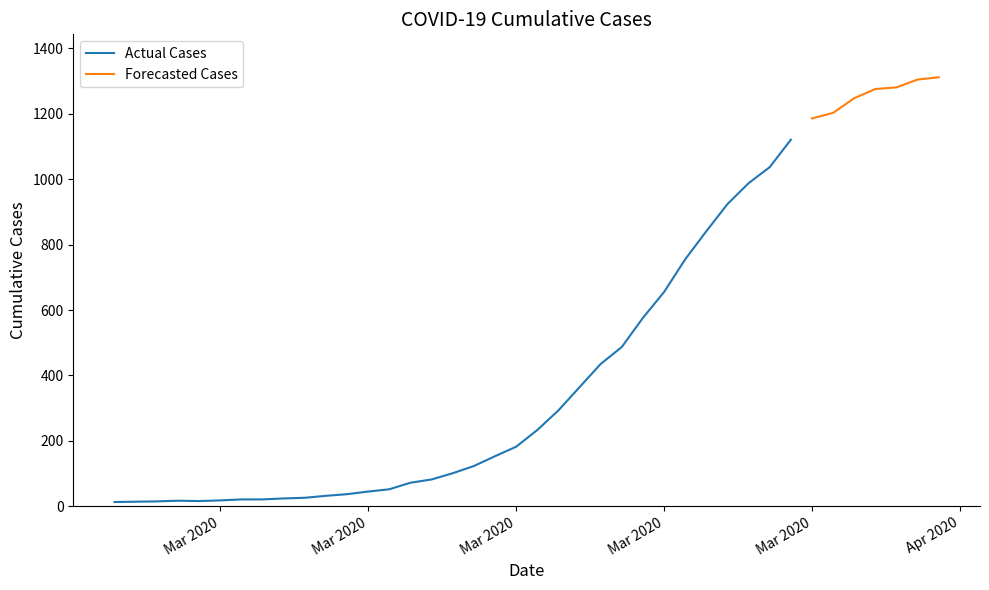

What is the minimum value shown in the chart?

13